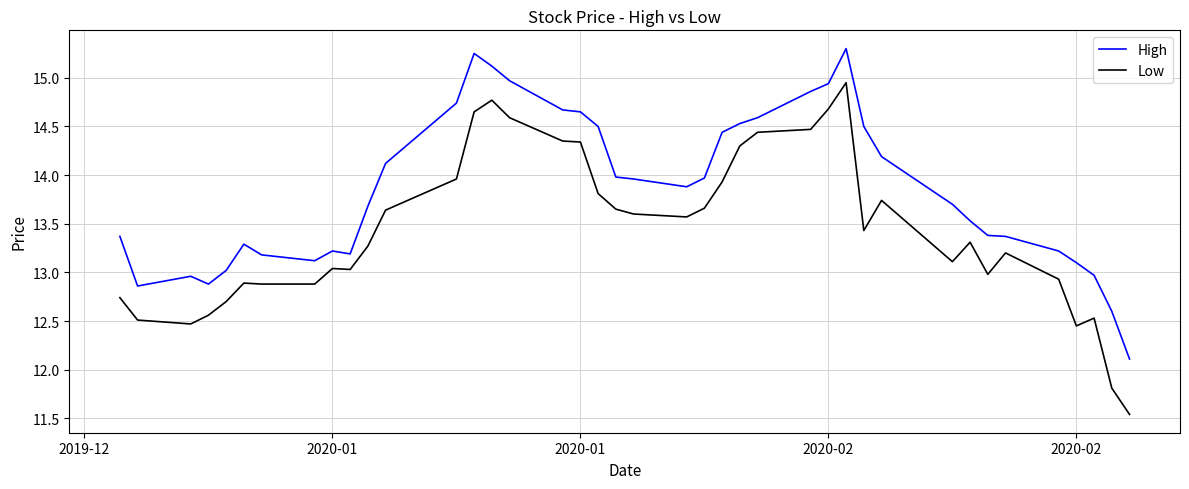

Does the chart have visible grid lines?

Yes